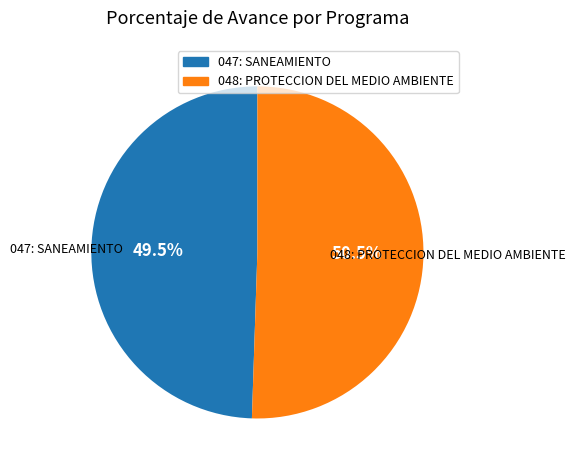

How many slices are in this pie chart?

2